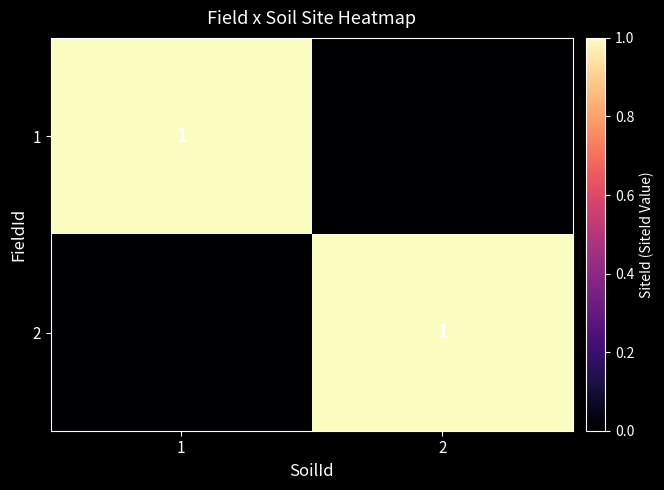

True or false: 2 has a value of 2 at 2.

False